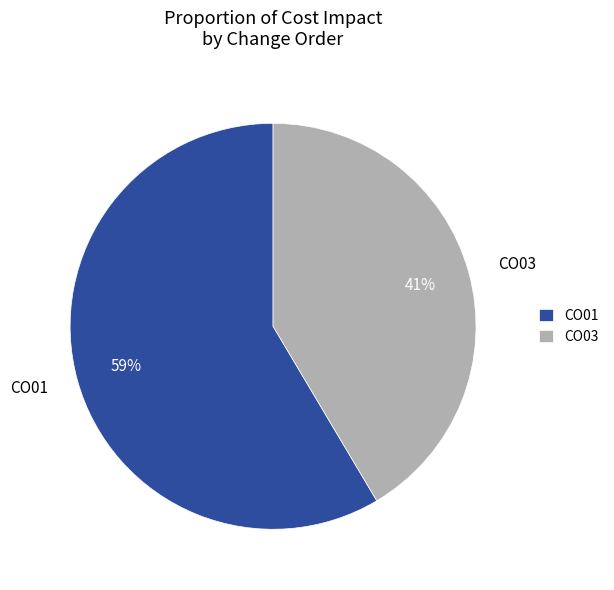

To the nearest percent, what is the combined percentage of CO03 and CO01?

100%